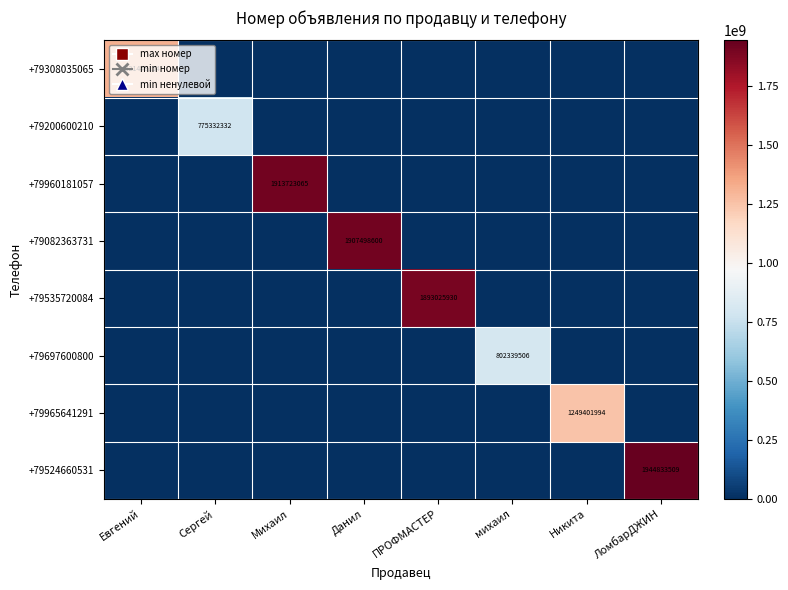

The +79308035065 series shows 1818280460 at Евгений. True or false?

False